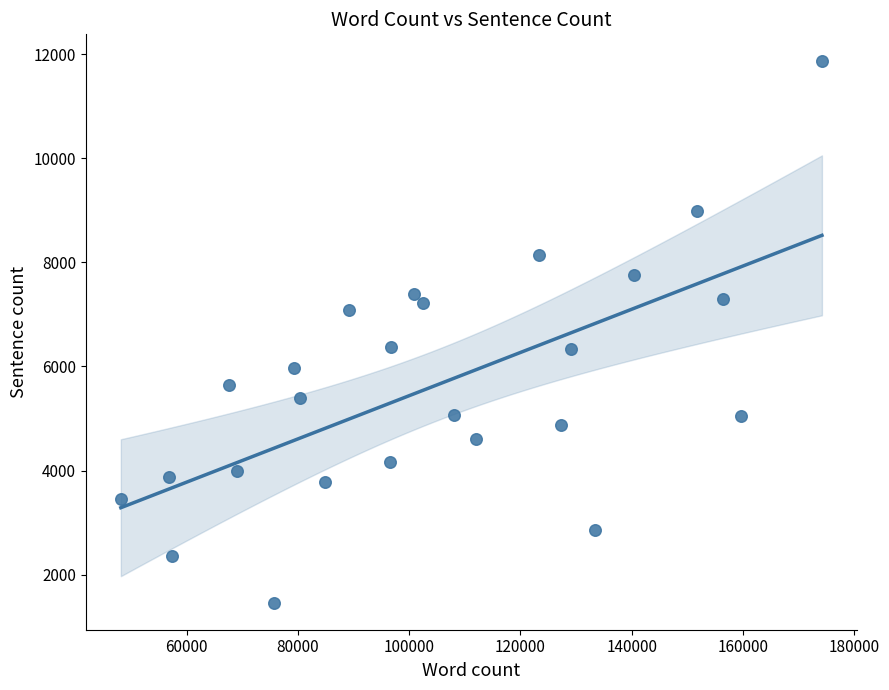

What is the range of Y values (max minus min)?

10403